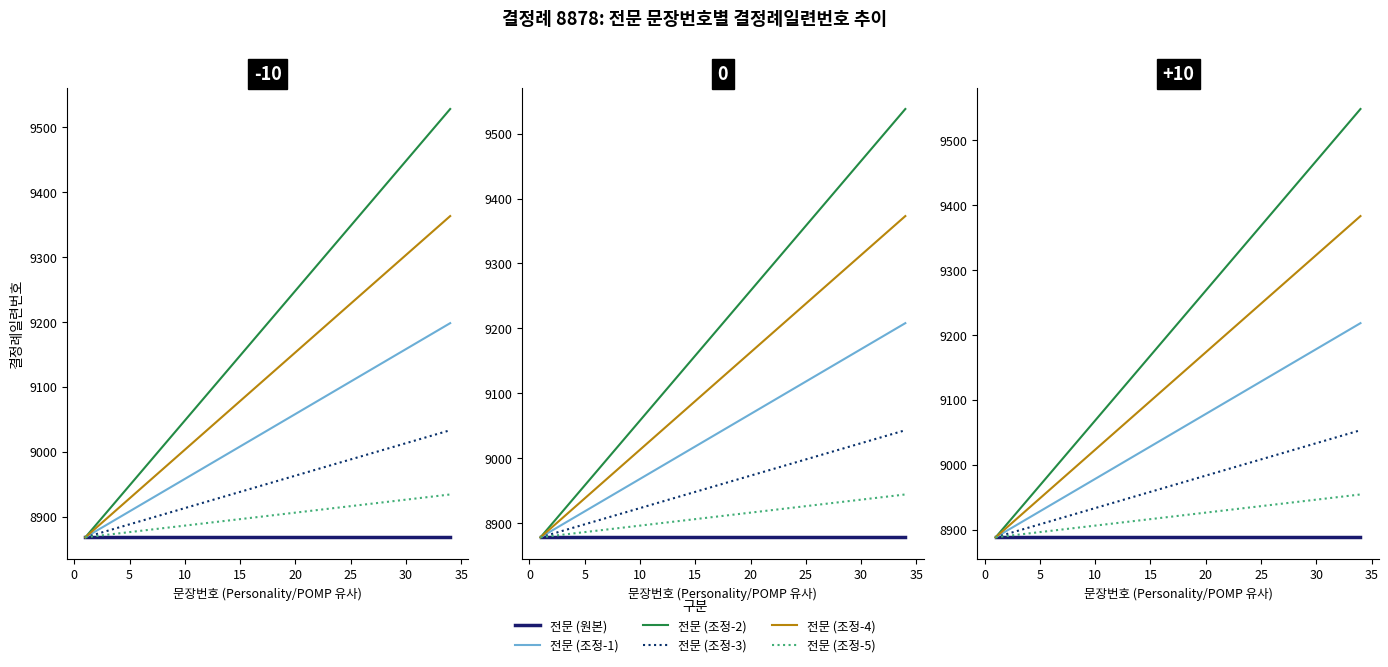

Count the number of data series in this chart.

6